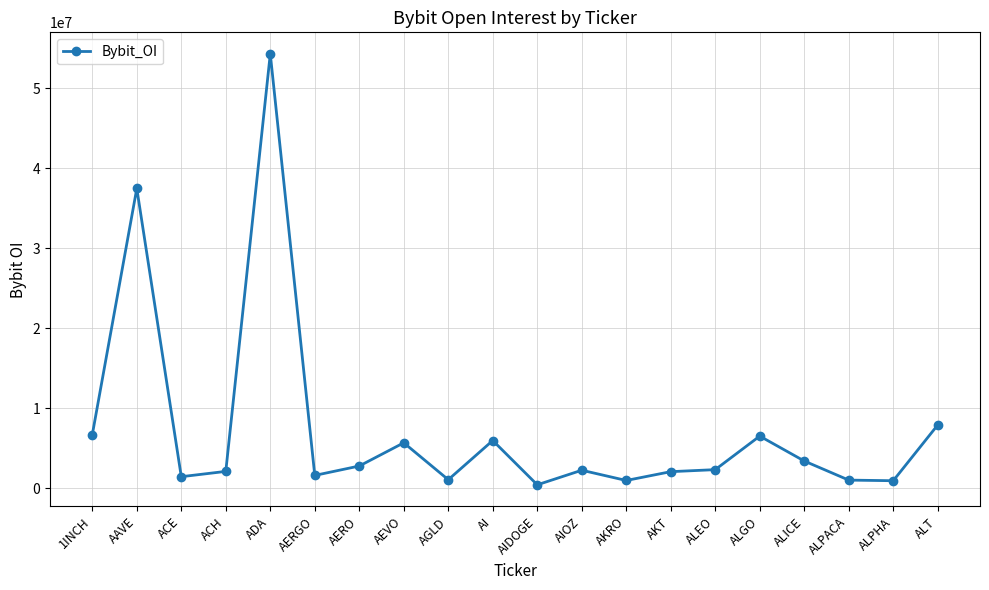

What is the label of the 5th point from the left?

ADA